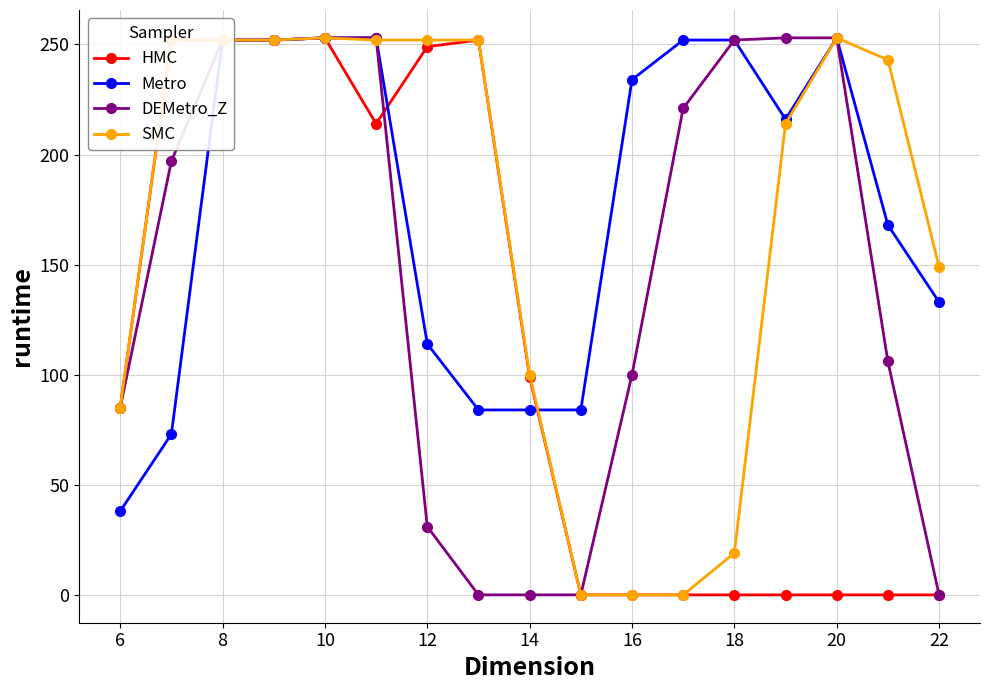

List the series in order of their overall mean, highest first.

Metro, SMC, DEMetro_Z, HMC